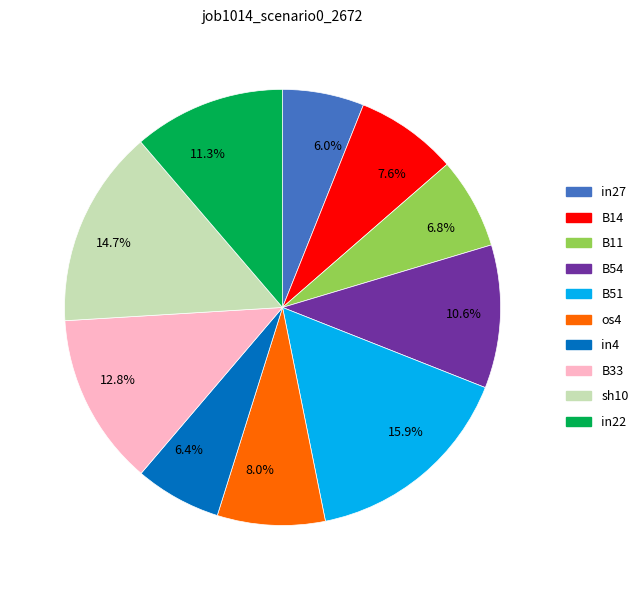

What is the total percentage of 10.6% and 6.4%?

17.0%